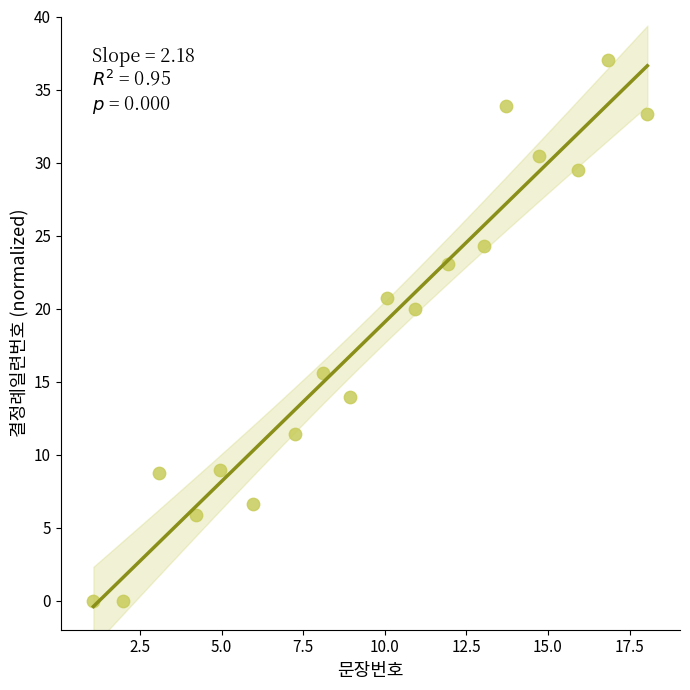

What Y value in the scatter plot is closest to 18?

20.0